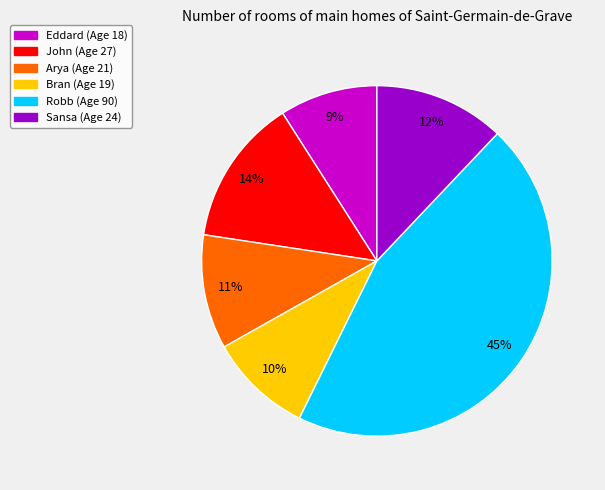

True or false: Bran accounts for 18% of the total.

False